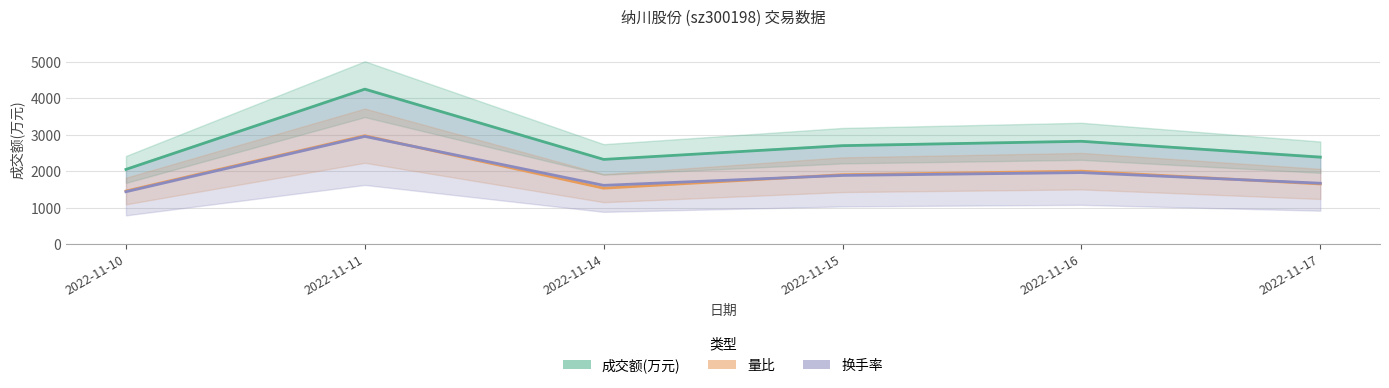

Where is the first local maximum for 成交额(万元)?

2022-11-11